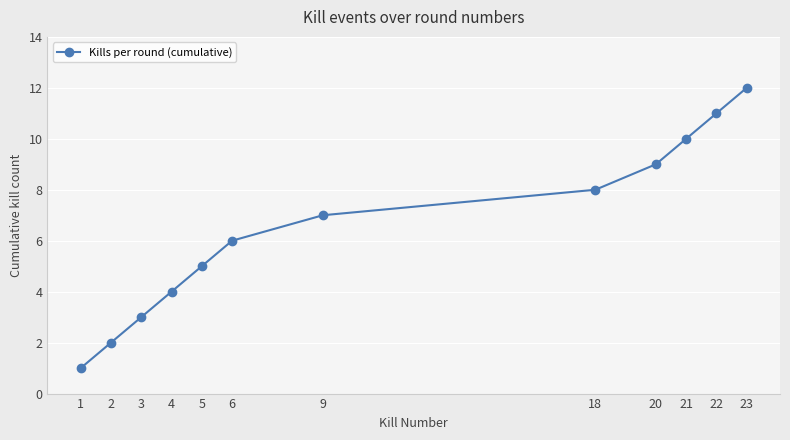

How many lines are shown in the chart?

1